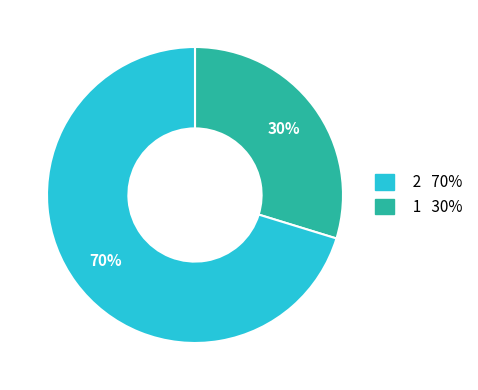

To the nearest percent, what is the average slice percentage?

50%